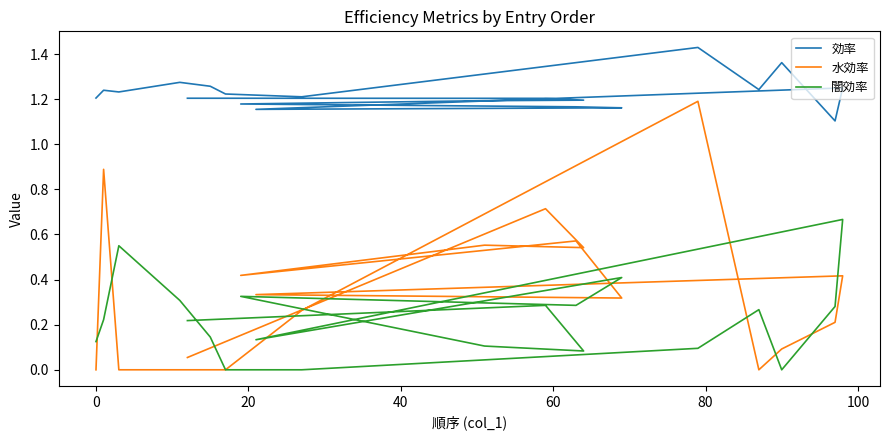

Reading left to right, transcribe all the data shown in this chart.

効率: 1.2	1.2	1.2	1.3	1.3	1.2	1.2	1.4	1.2	1.4	1.1	1.2	1.2	1.2	1.2	1.2	1.2	1.2	1.2	1.2
水効率: 0.0	0.9	0.0	0.0	0.0	0.0	0.3	1.2	0.0	0.1	0.2	0.4	0.3	0.3	0.6	0.4	0.6	0.5	0.7	0.1
闇効率: 0.1	0.2	0.6	0.3	0.1	0.0	0.0	0.1	0.3	0.0	0.3	0.7	0.1	0.4	0.3	0.3	0.1	0.1	0.3	0.2